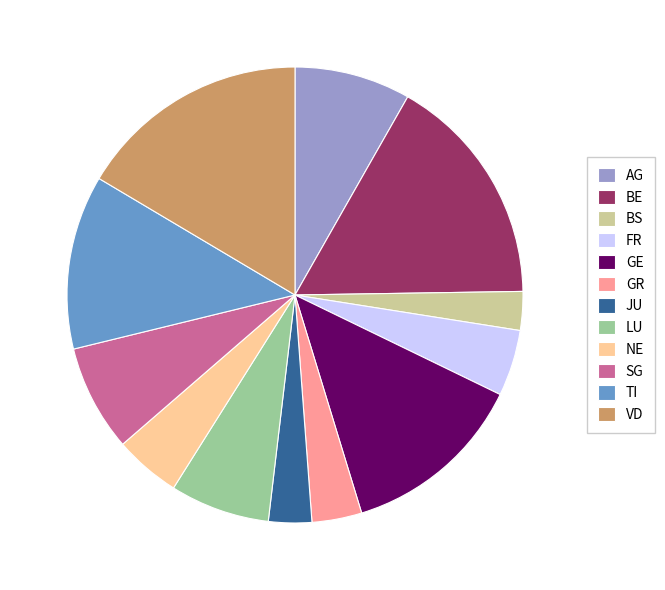

How many segments does this pie chart have?

12